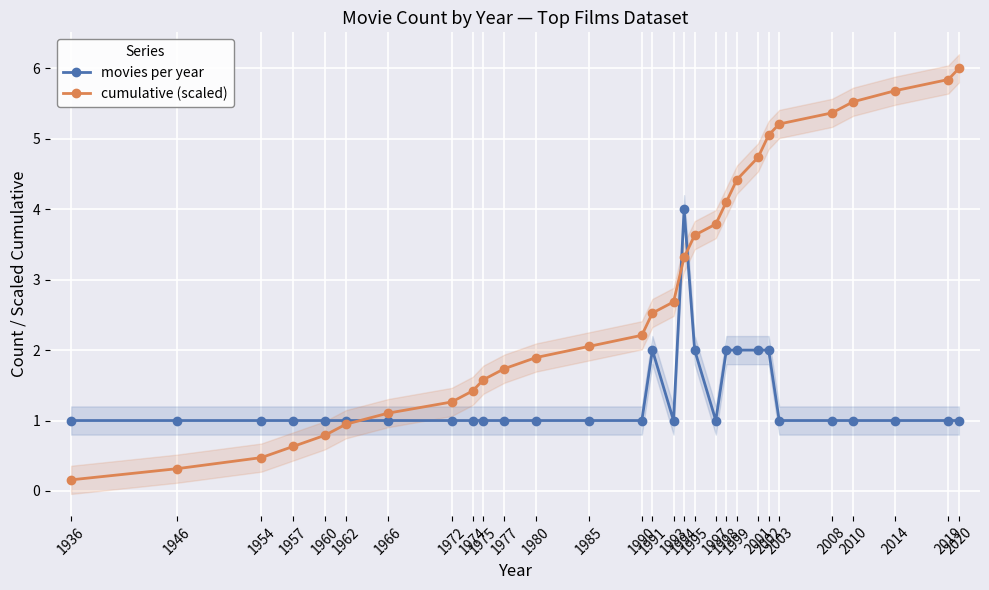

Reading right to left, extract all data points from this chart.

movies per year: 1.0	1.0	1.0	1.0	1.0	1.0	2.0	2.0	2.0	2.0	1.0	2.0	4.0	1.0	2.0	1.0	1.0	1.0	1.0	1.0	1.0	1.0	1.0	1.0	1.0	1.0	1.0	1.0	1.0
cumulative (scaled): 6.0	5.8	5.7	5.5	5.4	5.2	5.1	4.7	4.4	4.1	3.8	3.6	3.3	2.7	2.5	2.2	2.1	1.9	1.7	1.6	1.4	1.3	1.1	0.9	0.8	0.6	0.5	0.3	0.2